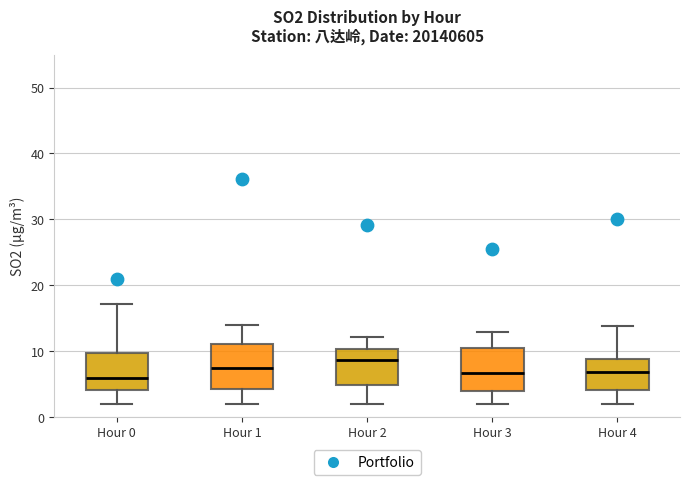

Where is the upper edge of the box for Hour 0 on the y-axis? The values are not printed on the chart, so give them approximately, as read against the axis.

10